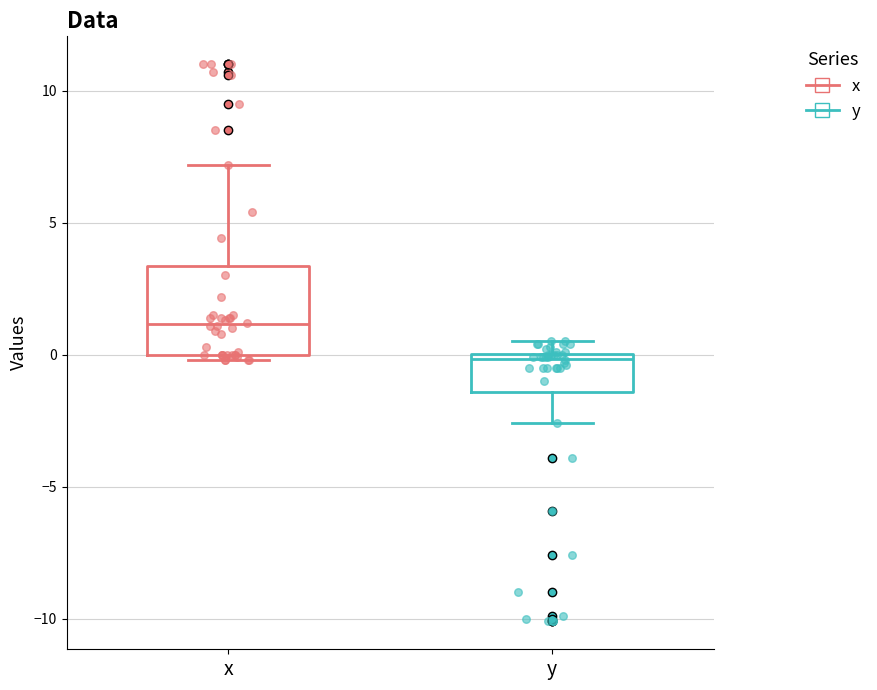

Which box has the lowest median line?

y